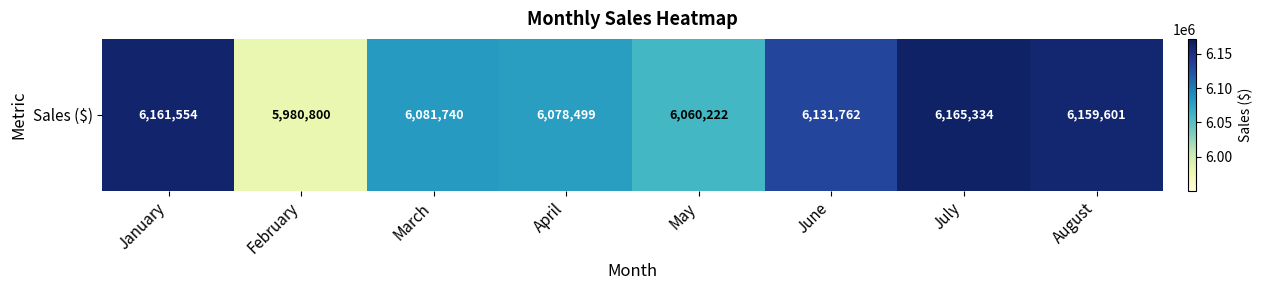

Is it true that the value at March is 6081740?

True